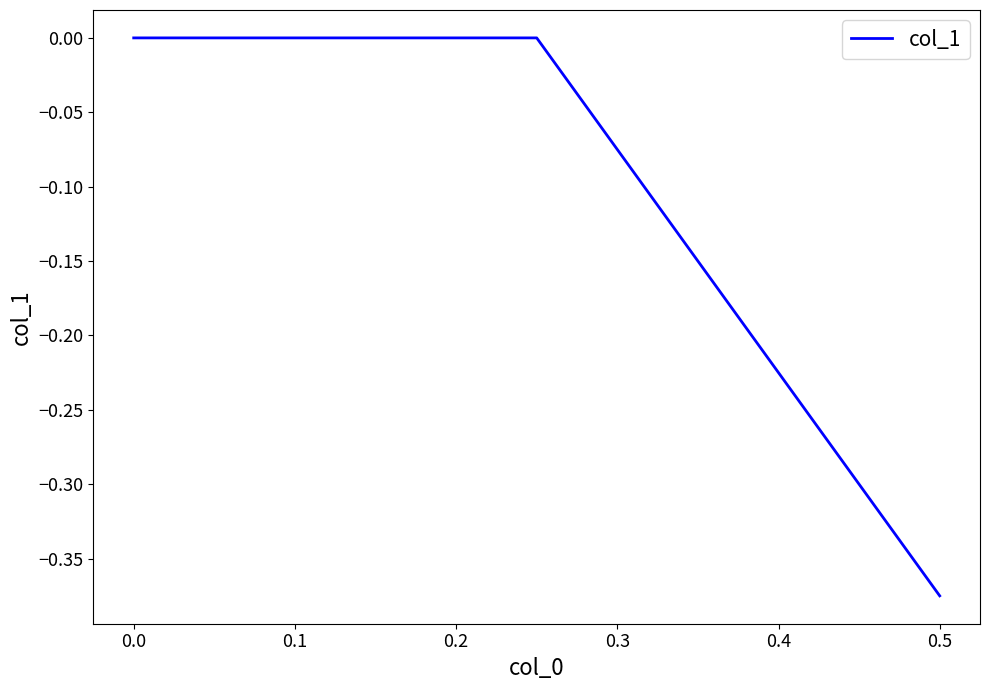

Is this an area chart (filled region under the line)?

No